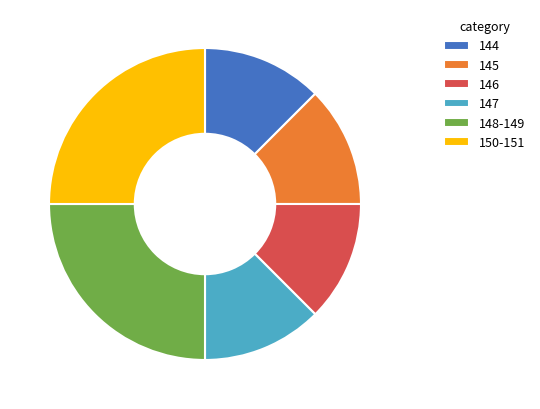

Is there any slice that represents more than half of the pie?

No